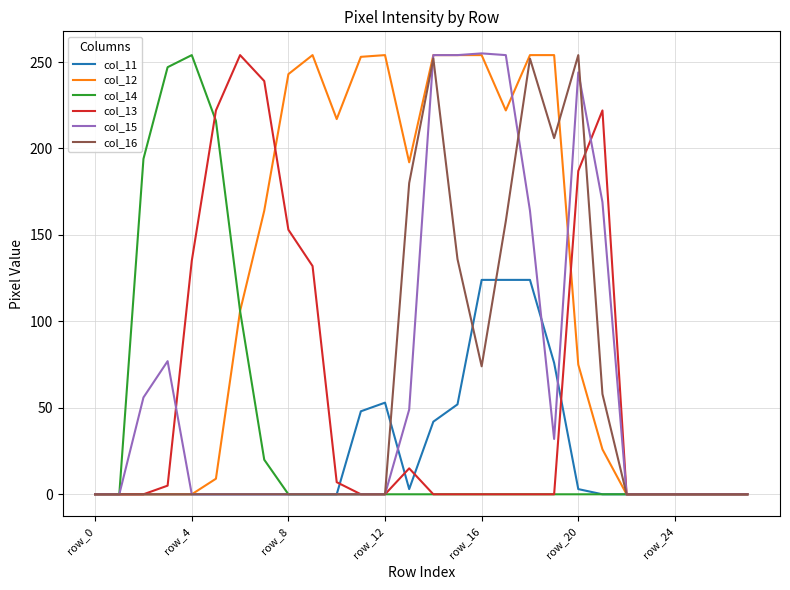

Which series has the largest total across all categories?

col_12